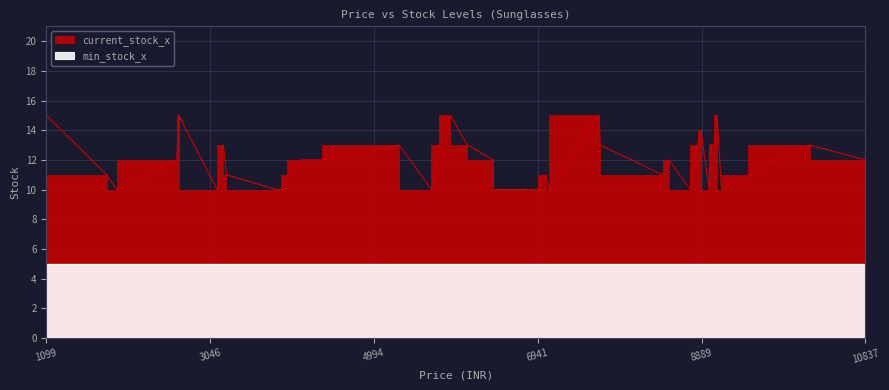

What is the value of the current_stock_x point at the 20th from the left?

10